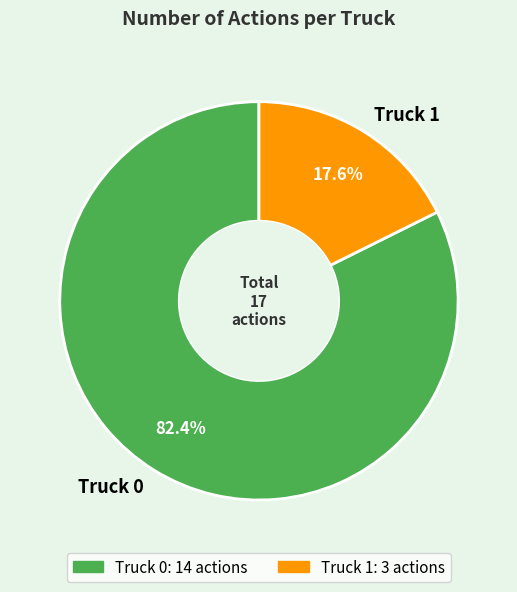

Which slice is the largest?

Truck 0